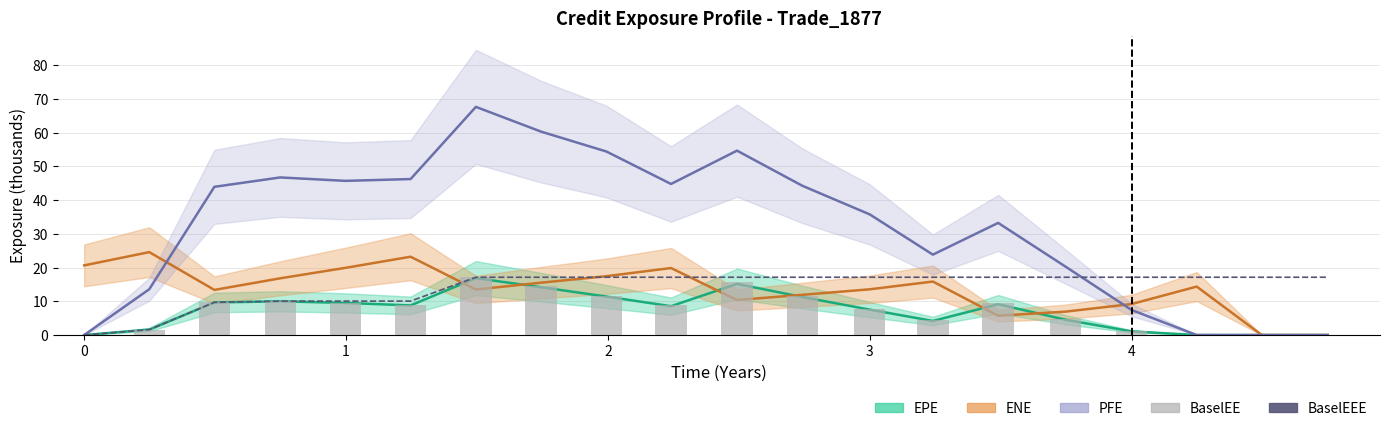

Are the bars horizontal?

No